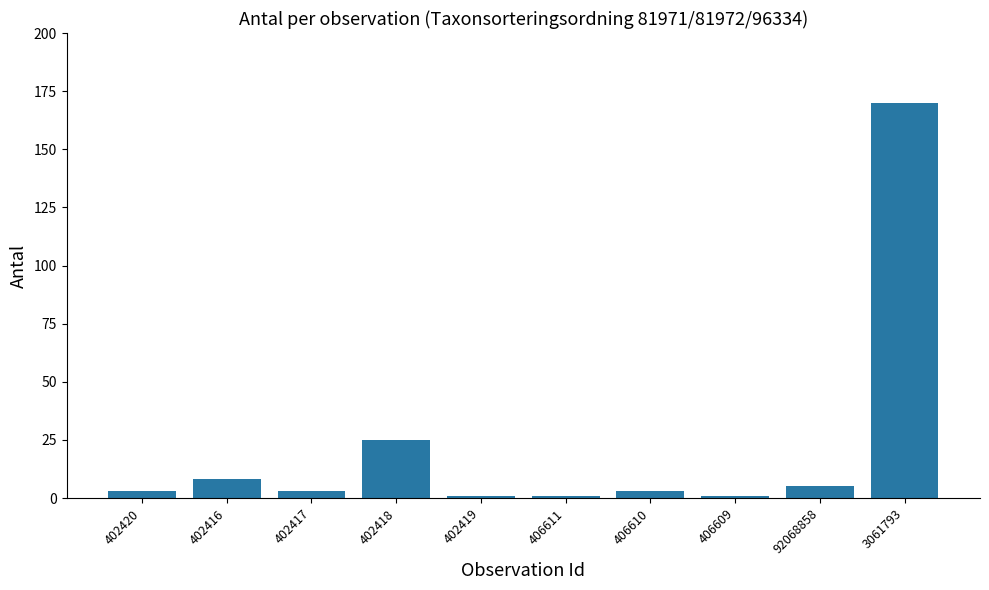

Is it true that the value at 92068858 is 5?

True